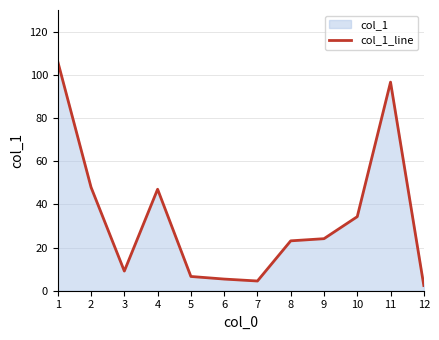

True or false: the data shows 2.4 at 12.

True